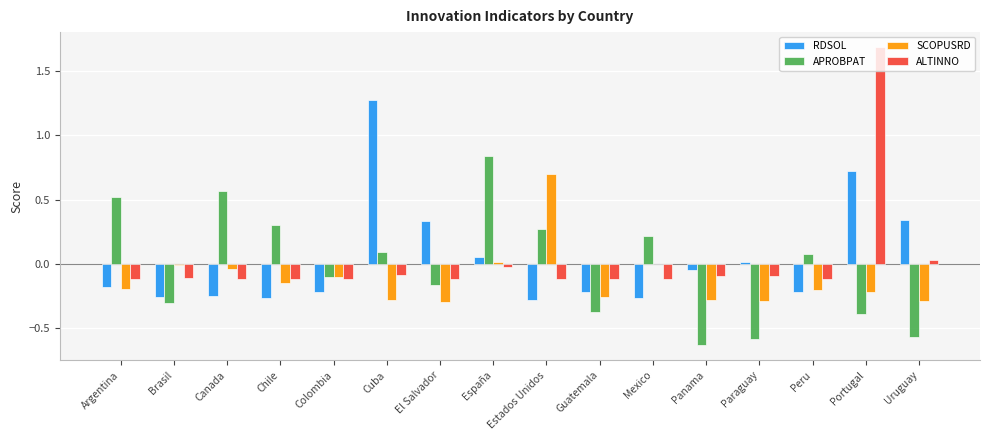

The SCOPUSRD series shows -0.4 at Peru. True or false?

False